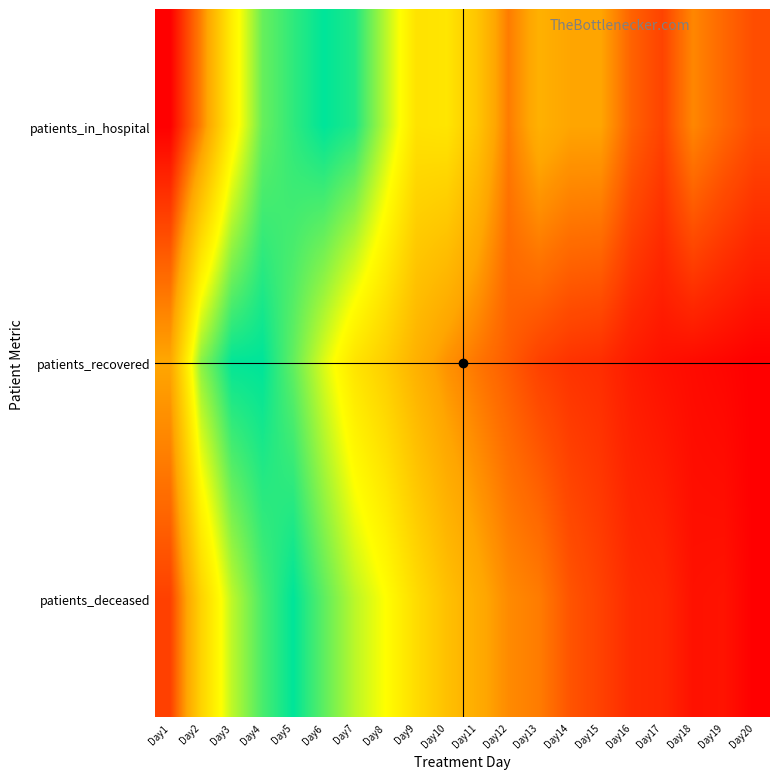

Reading left to right, transcribe all the data shown in this chart.

patients_in_hospital: Day1=0.0	Day2=0.3	Day3=0.6	Day4=0.9	Day5=0.9	Day6=1.0	Day7=1.0	Day8=0.8	Day9=0.6	Day10=0.6	Day11=0.4	Day12=0.2	Day13=0.4	Day14=0.3	Day15=0.3	Day16=0.2	Day17=0.1	Day18=0.3	Day19=0.2	Day20=0.2
patients_recovered: Day1=0.3	Day2=0.8	Day3=1.0	Day4=1.0	Day5=0.9	Day6=0.7	Day7=0.6	Day8=0.5	Day9=0.4	Day10=0.3	Day11=0.2	Day12=0.2	Day13=0.1	Day14=0.1	Day15=0.1	Day16=0.1	Day17=0.0	Day18=0.0	Day19=0.0	Day20=0.0
patients_deceased: Day1=0.1	Day2=0.5	Day3=0.8	Day4=0.9	Day5=1.0	Day6=0.9	Day7=0.8	Day8=0.7	Day9=0.5	Day10=0.4	Day11=0.4	Day12=0.3	Day13=0.2	Day14=0.2	Day15=0.1	Day16=0.1	Day17=0.1	Day18=0.0	Day19=0.0	Day20=0.0